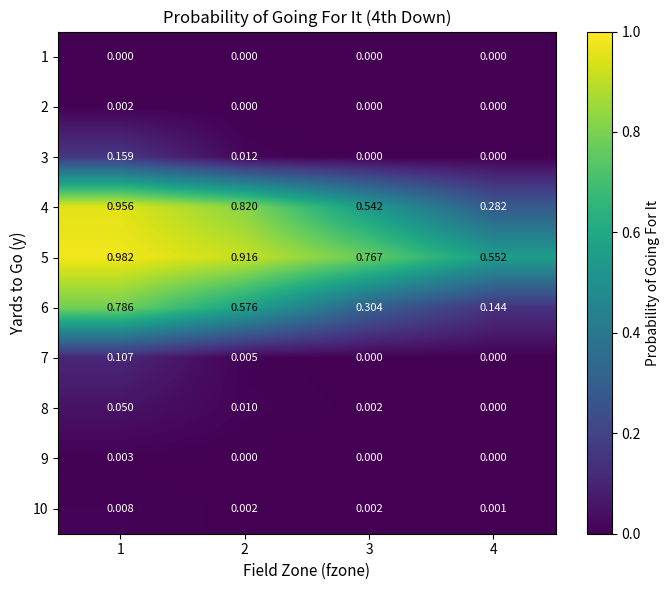

Which has a higher value, 3 or 4?

3